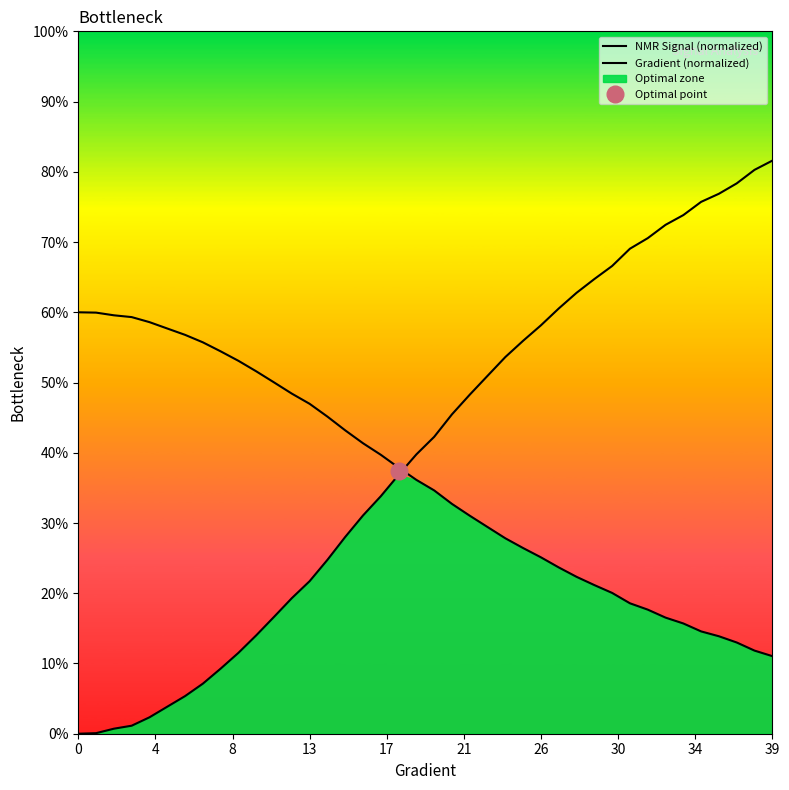

Does the chart display data point markers on the line(s)?

No